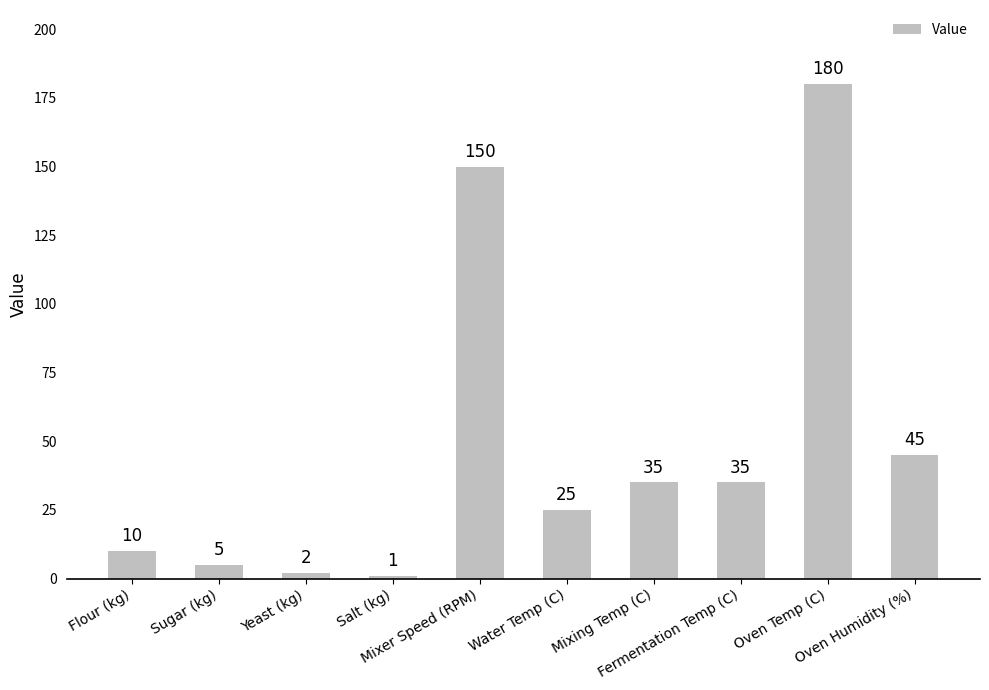

What is the maximum value shown in the chart?

180